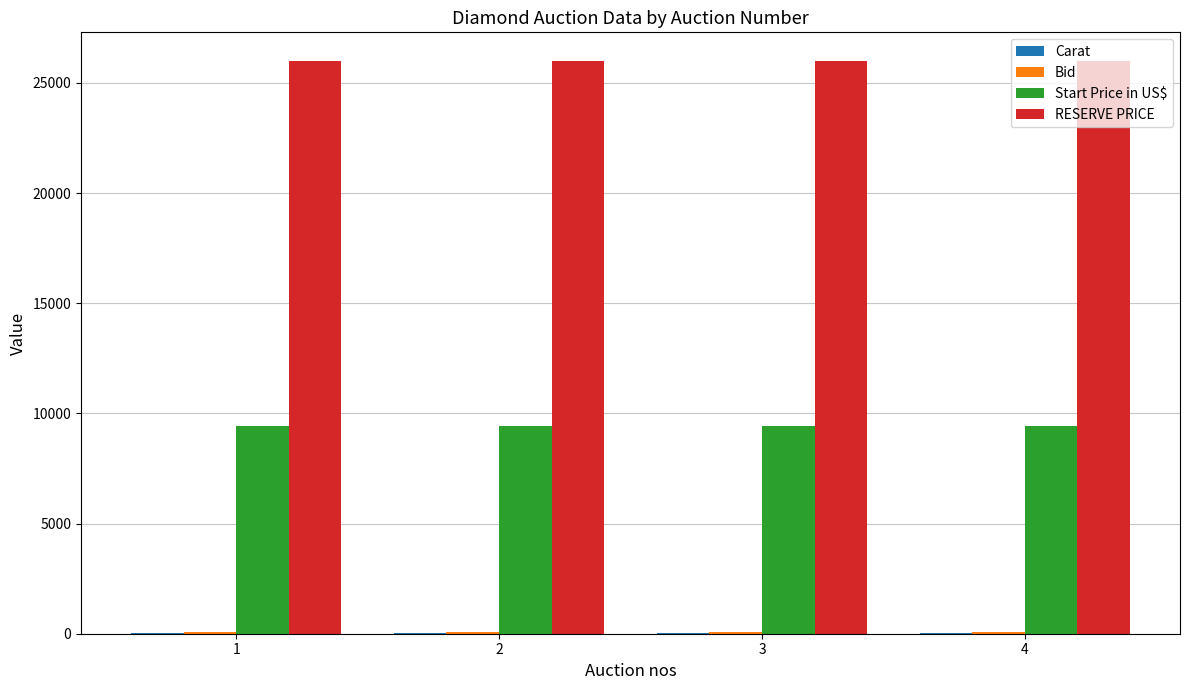

What is the sum of all Start Price in US$ values?

37800.0